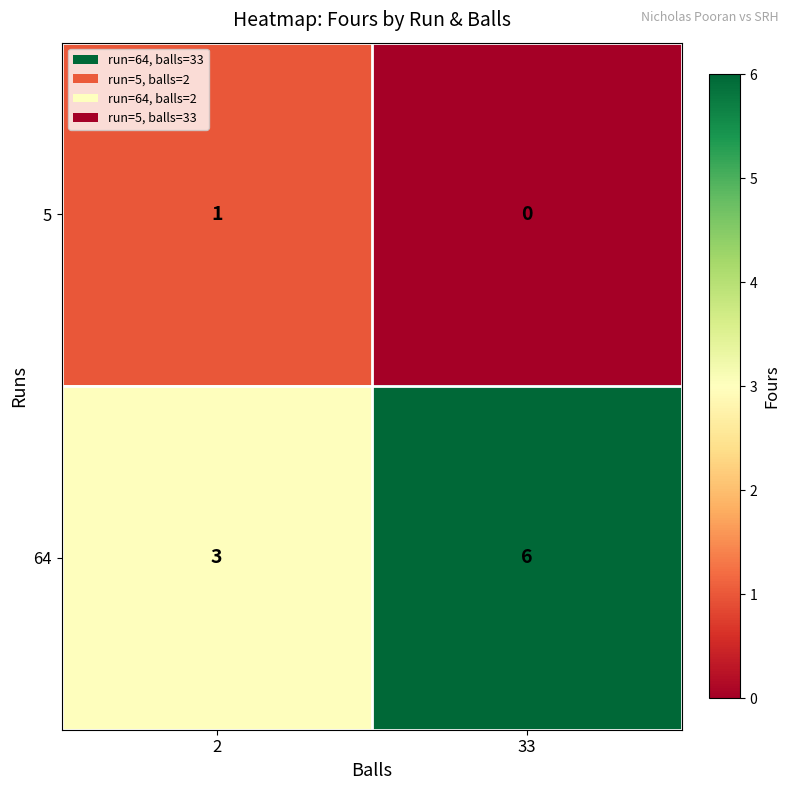

Which series has the largest total across all categories?

64